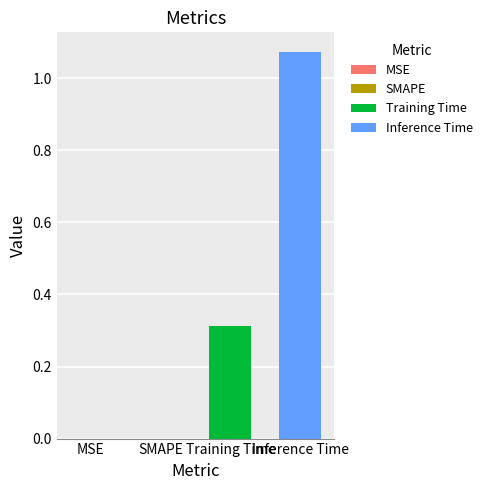

What is the minimum value shown in the chart?

0.3